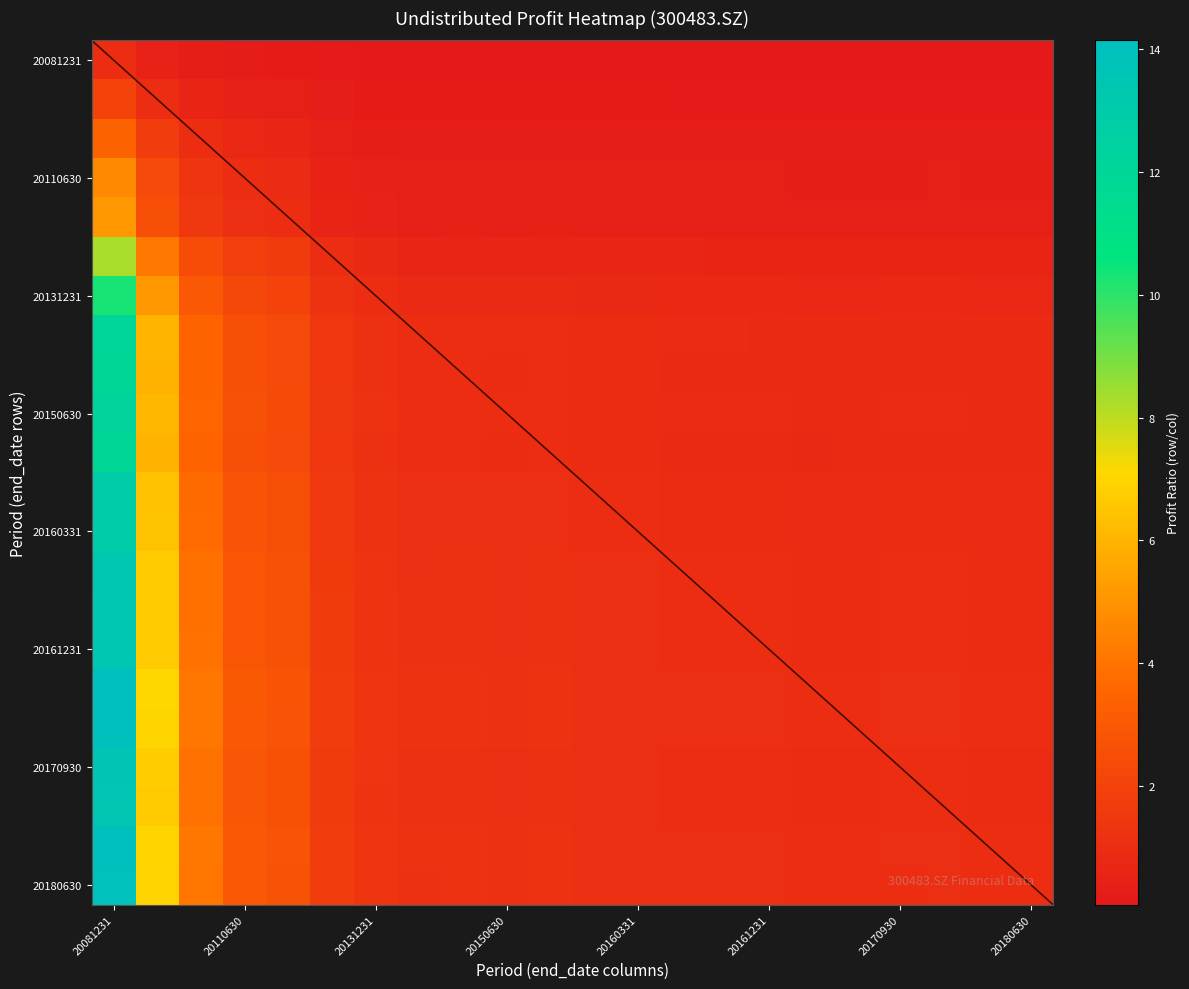

At how many categories does at least one series exceed 1?

21